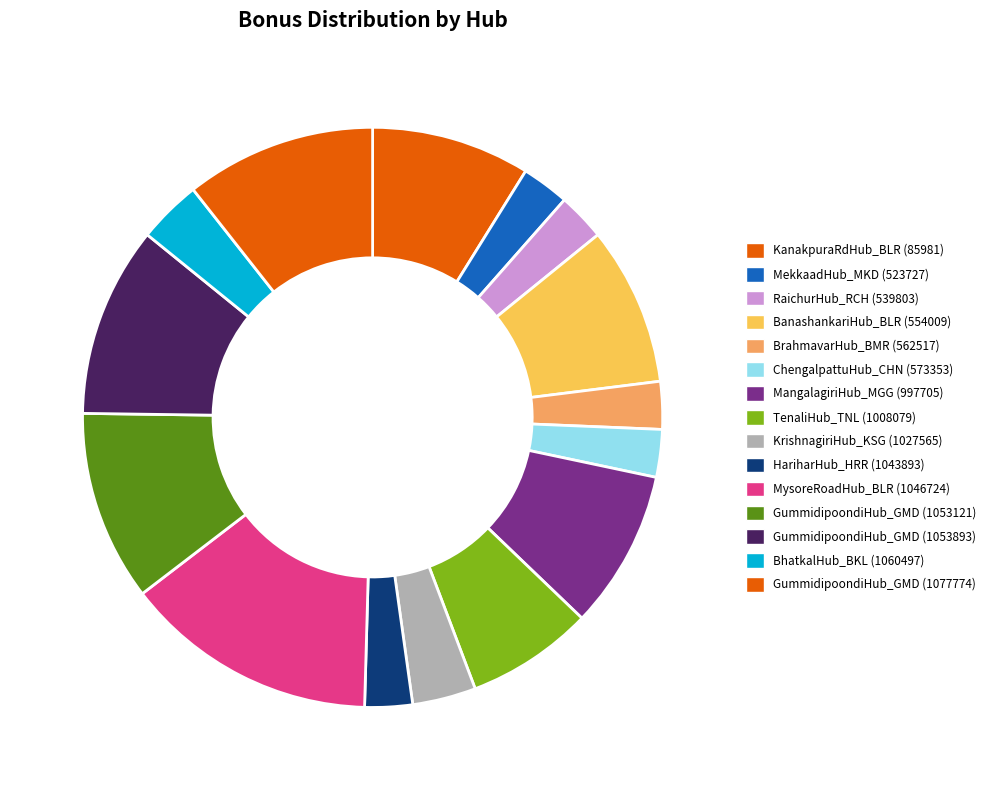

Does MysoreRoadHub_BLR (1046724) represent more than half of the total?

No